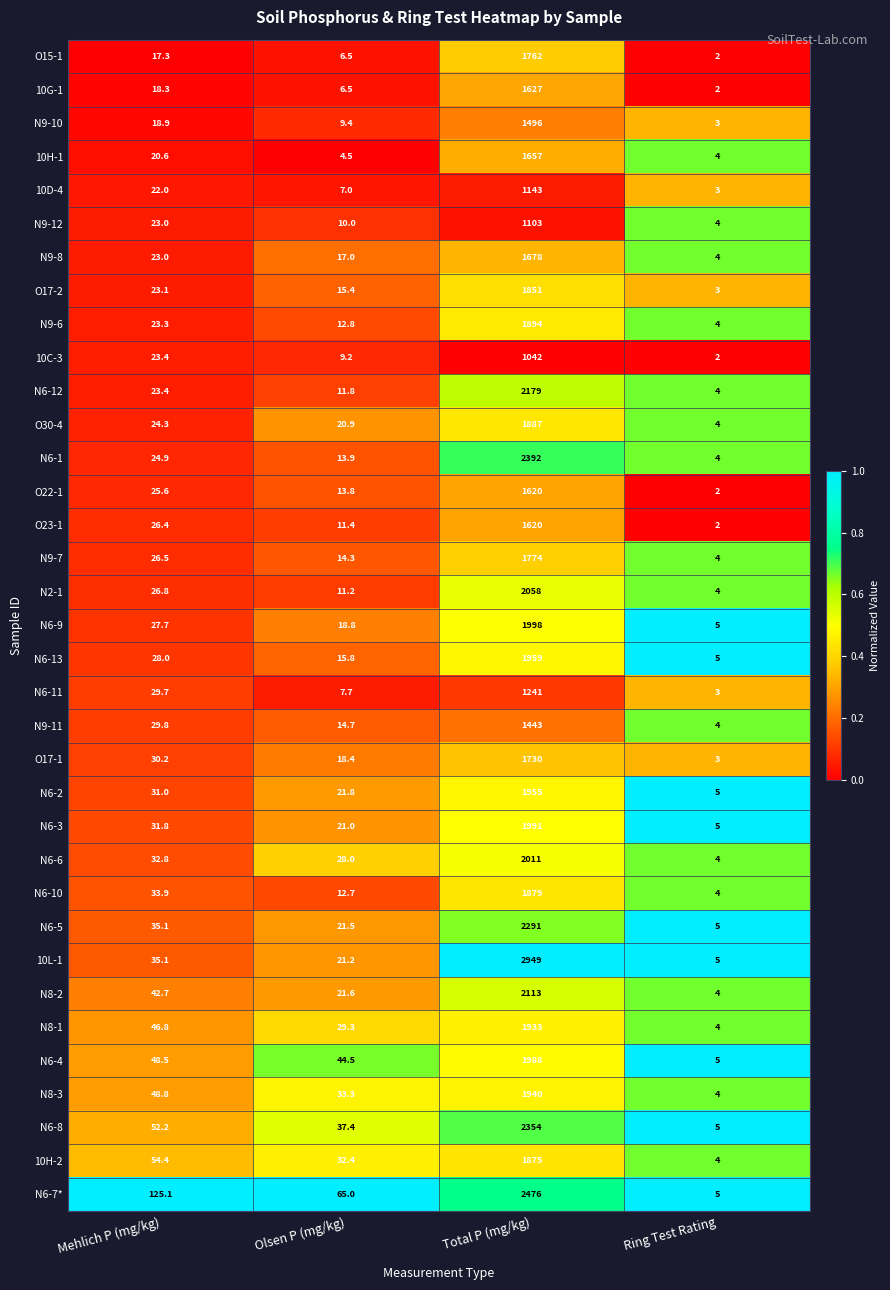

Rank the categories by N6-8 value from lowest to highest.

Ring Test Rating, Olsen P (mg/kg), Mehlich P (mg/kg), Total P (mg/kg)